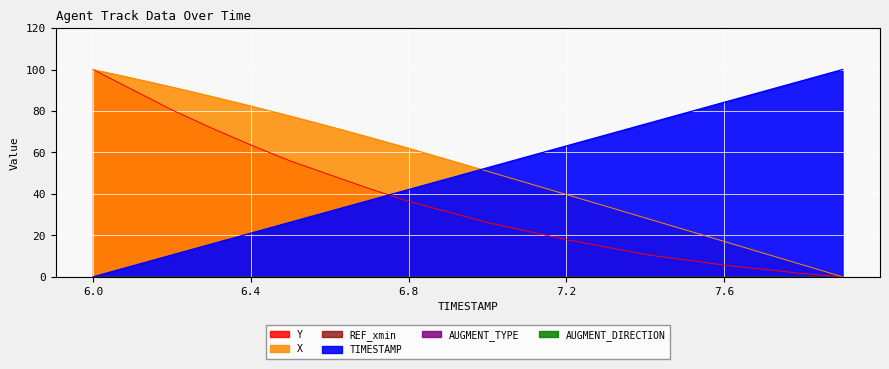

What is the spread (max minus min) of values at 7.5?

70.7